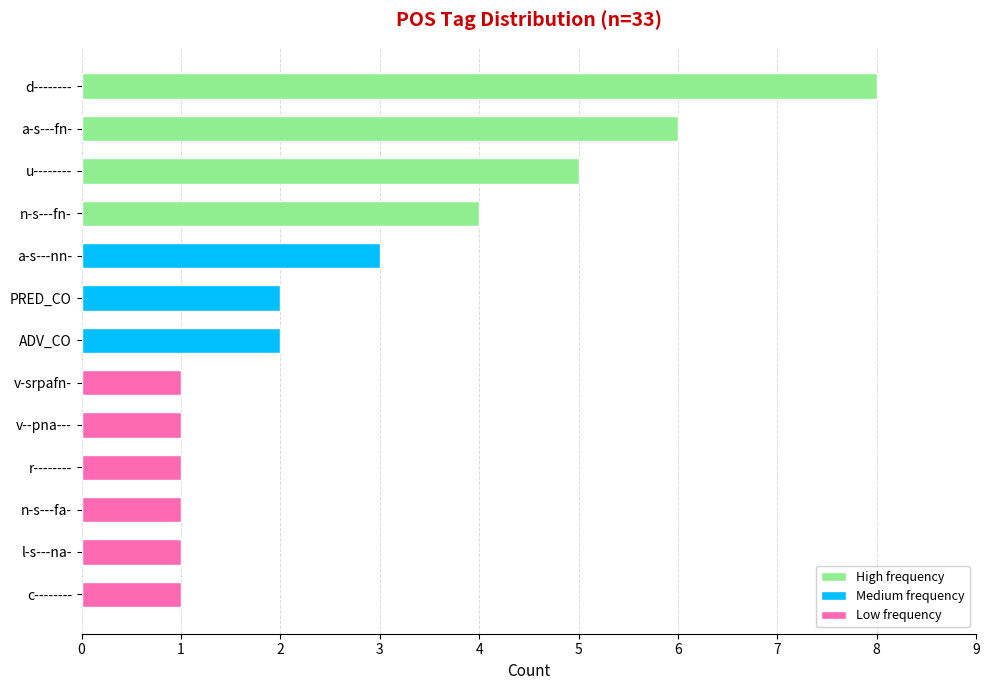

At which category does the chart reach its peak across all series?

d--------